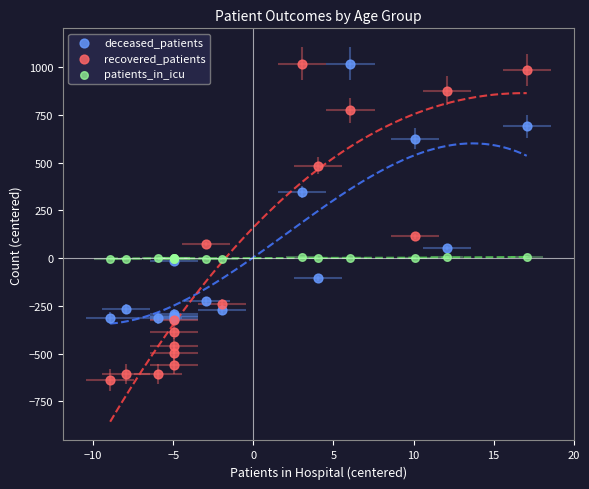

Which series has the largest Y range (max minus min)?

recovered_patients